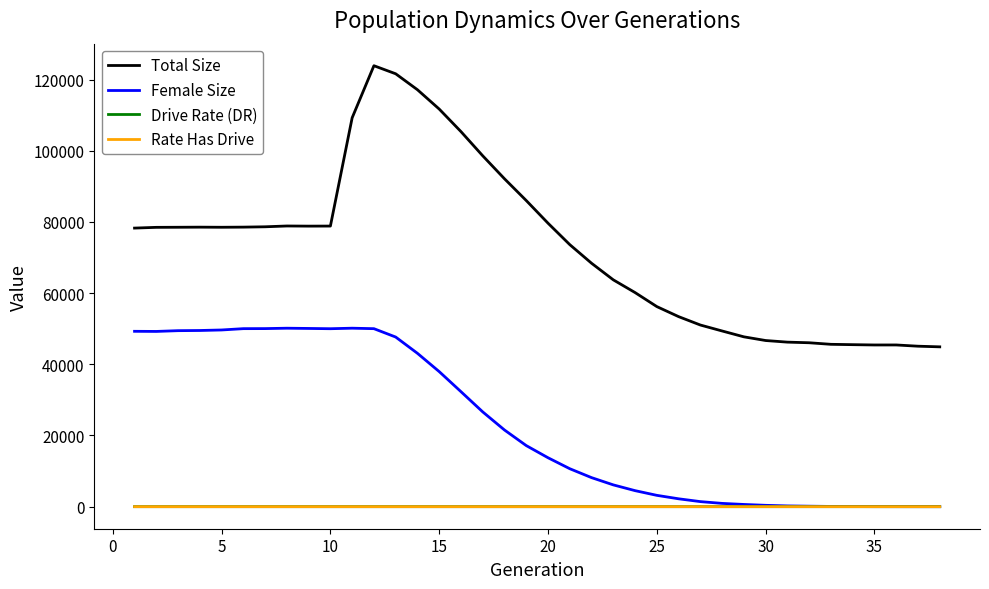

Which series has the largest total across all categories?

Total Size